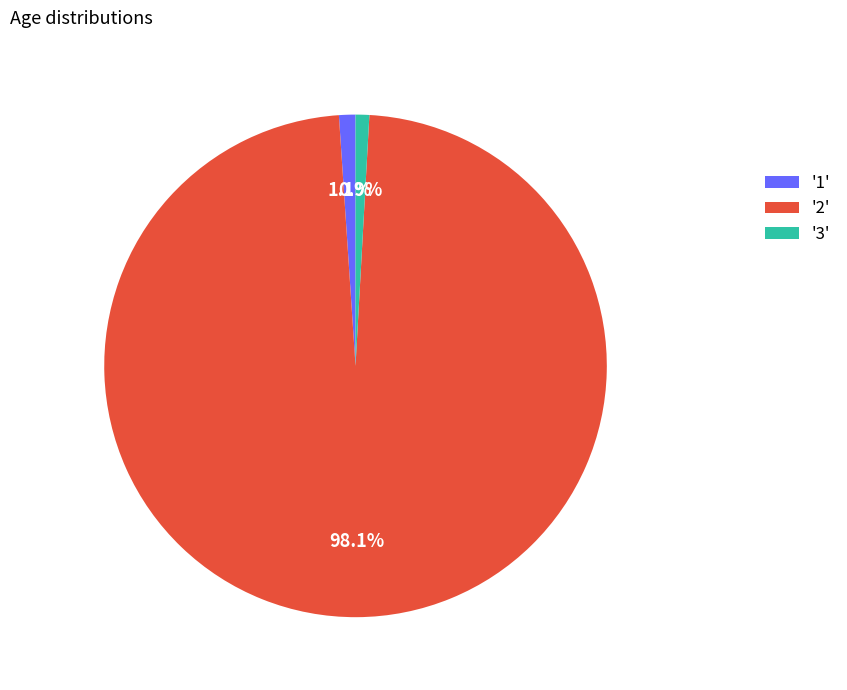

Is the sum of '2' and '1' greater than half?

Yes